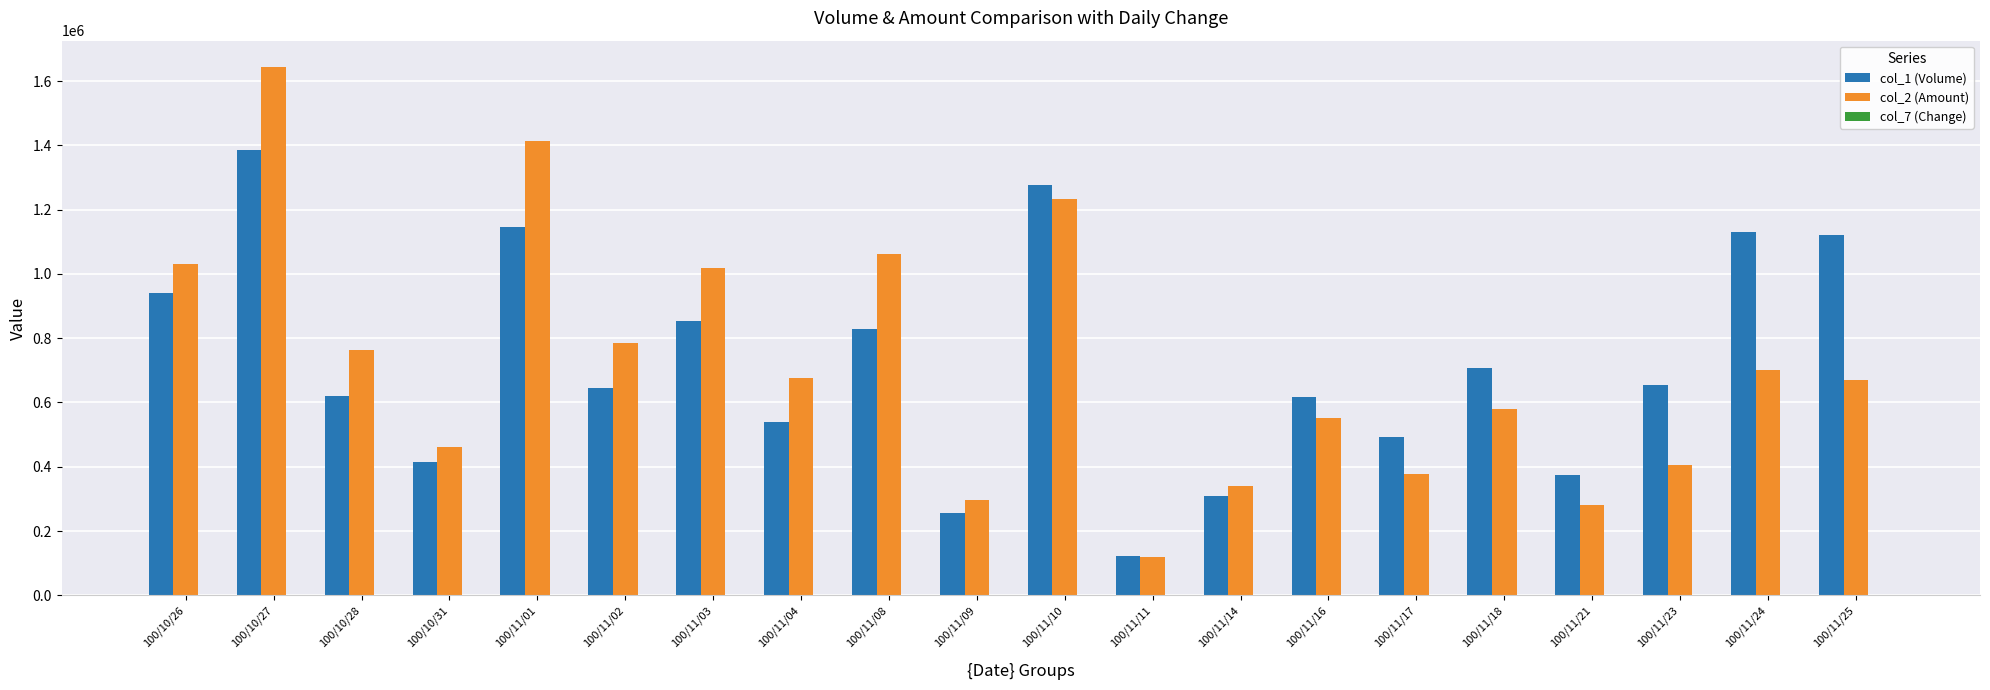

How many groups of bars are there?

20